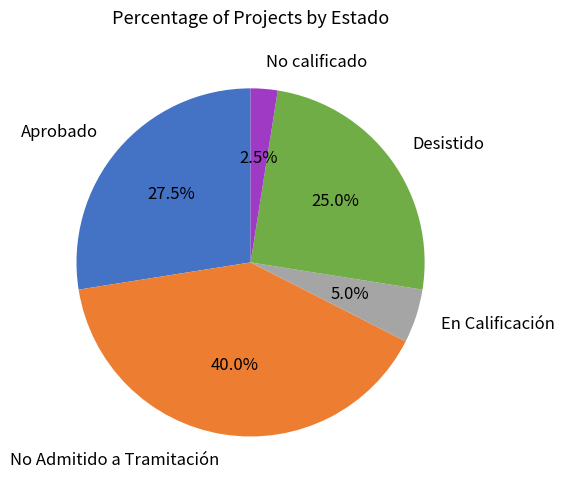

Combined, what portion of the pie is No calificado and En Calificación?

7.5%